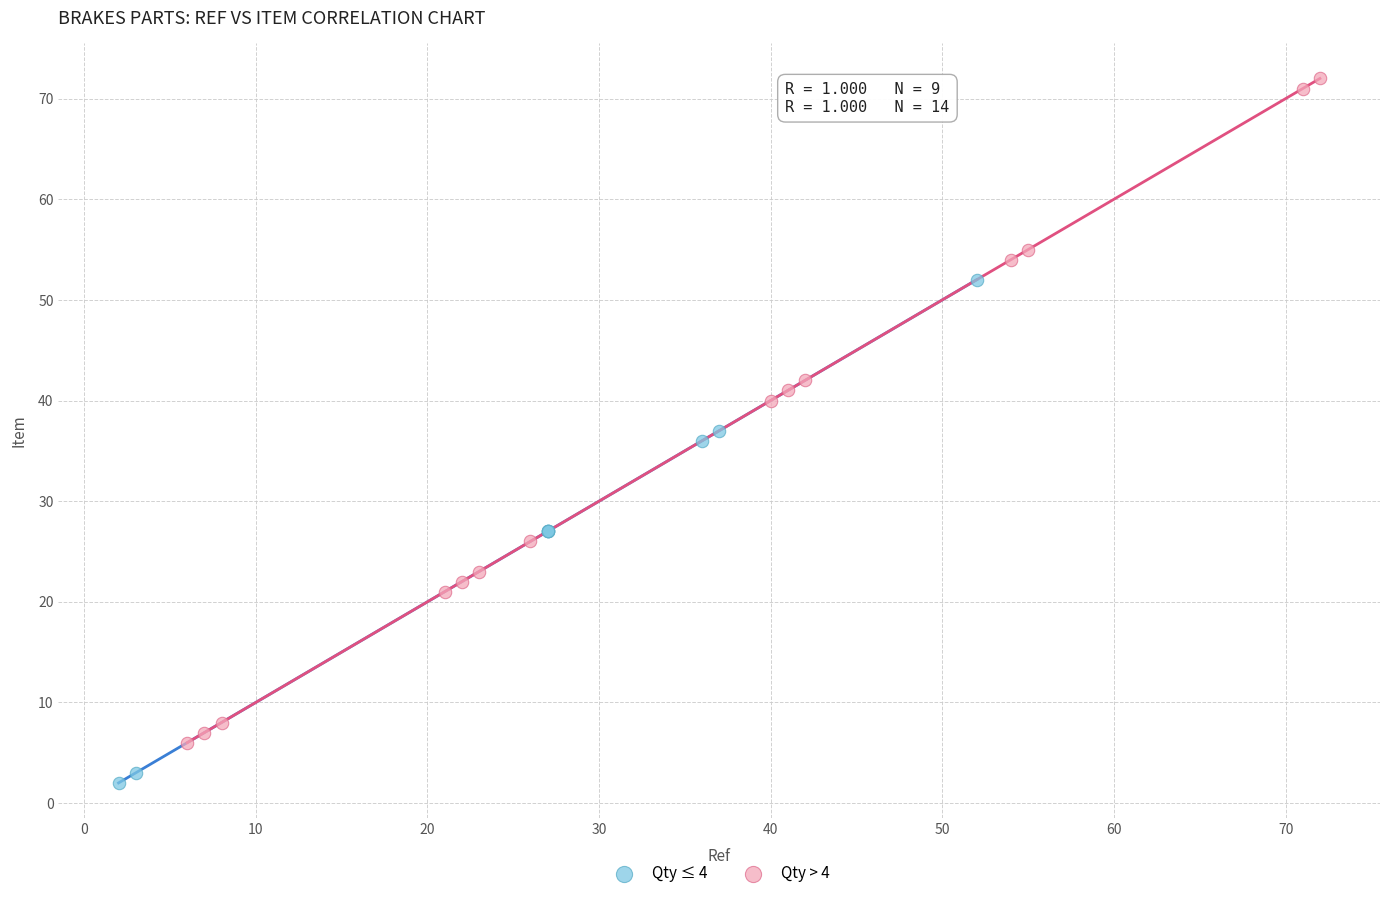

Which series contains the highest Y value?

Qty > 4